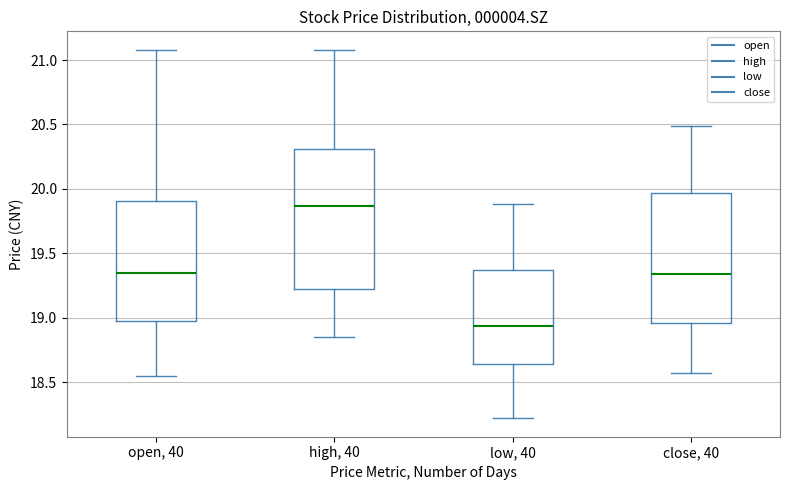

Where does the upper whisker of the box for open, 40 end on the y-axis? The values are not printed on the chart, so give them approximately, as read against the axis.

21.10